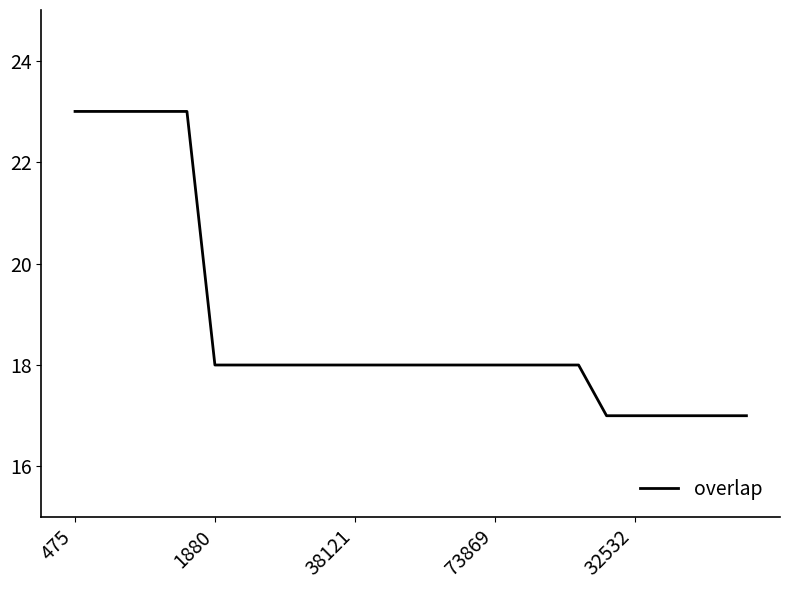

What is the average value?

19